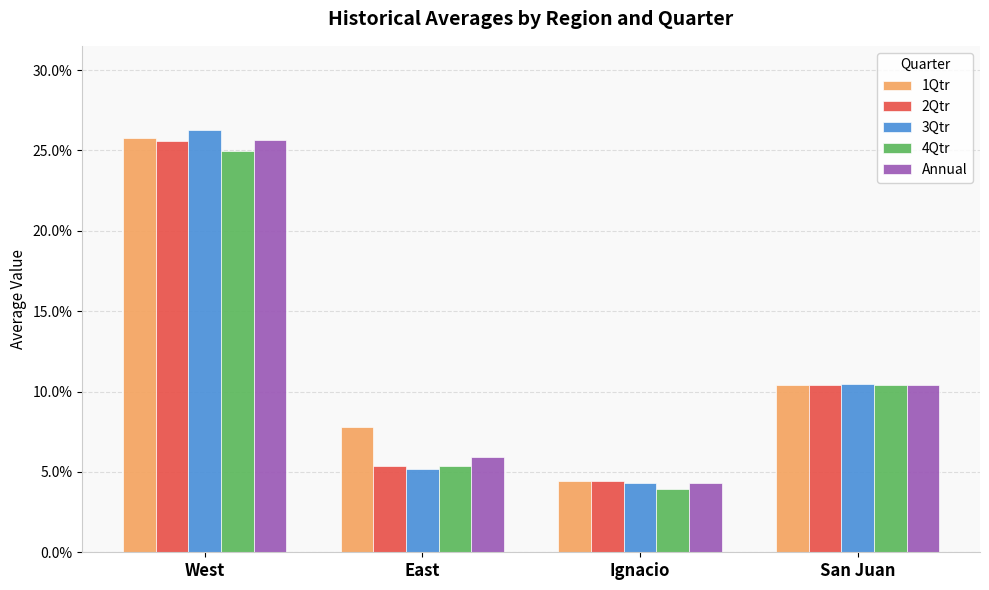

How many 2Qtr values are between 0 and 1?

4